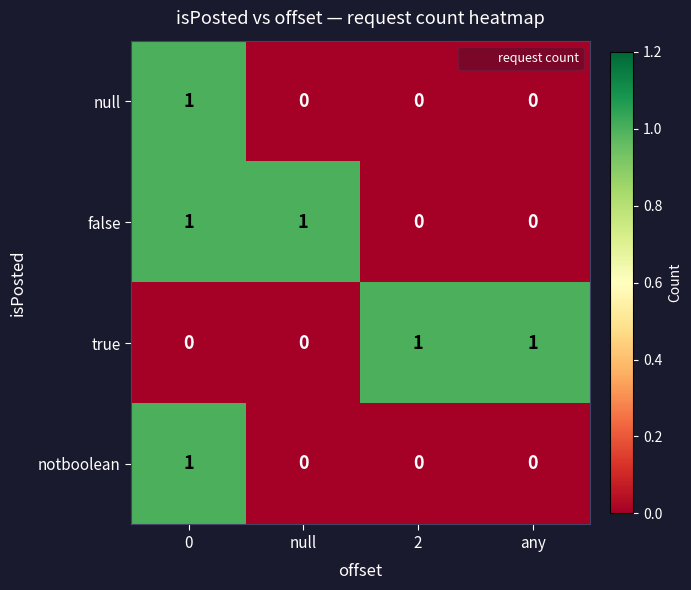

Count the null values in the range 0 to 1.

4